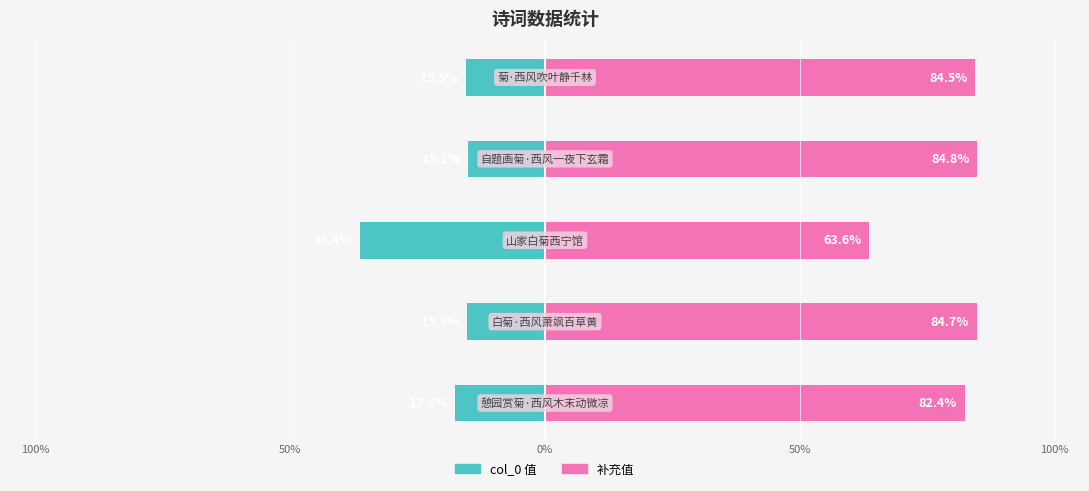

True or false: col_0 (right) has a value of 84.8 at 50%.

True